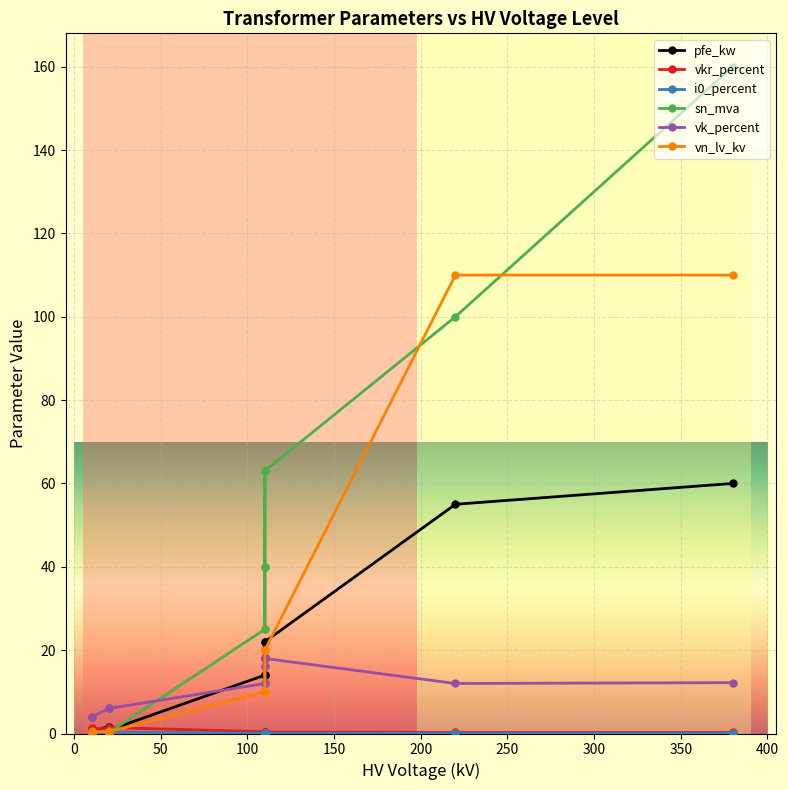

How many interior local peaks does the vkr_percent series have?

3